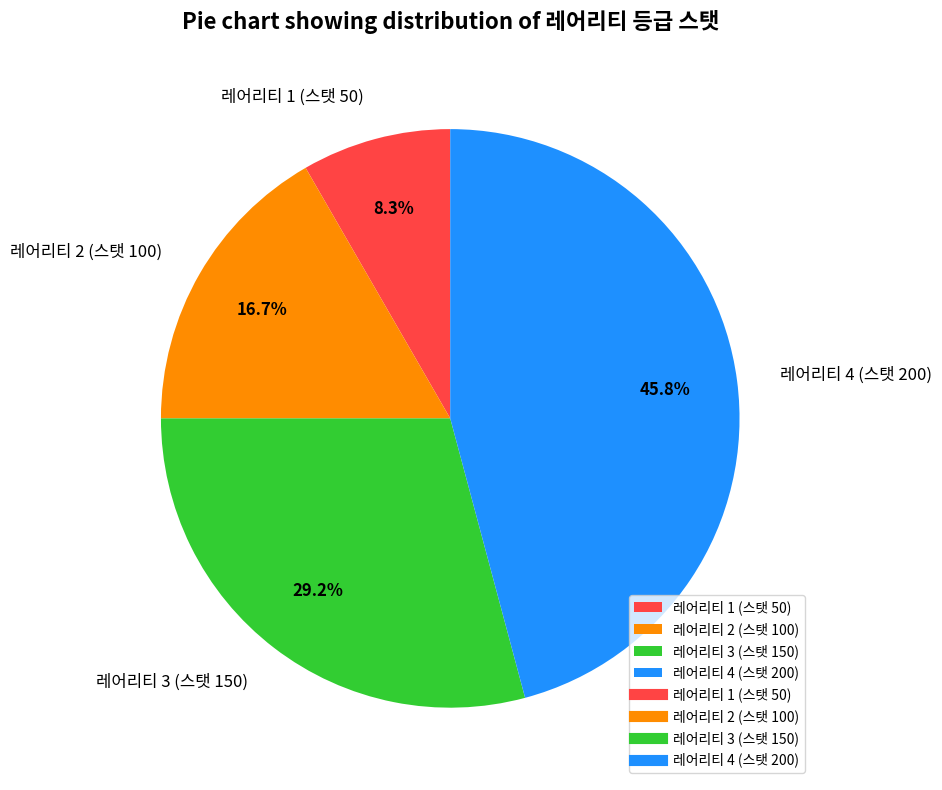

Rank the categories by value from lowest to highest.

레어리티 1 (스탯 50), 레어리티 2 (스탯 100), 레어리티 3 (스탯 150), 레어리티 4 (스탯 200)